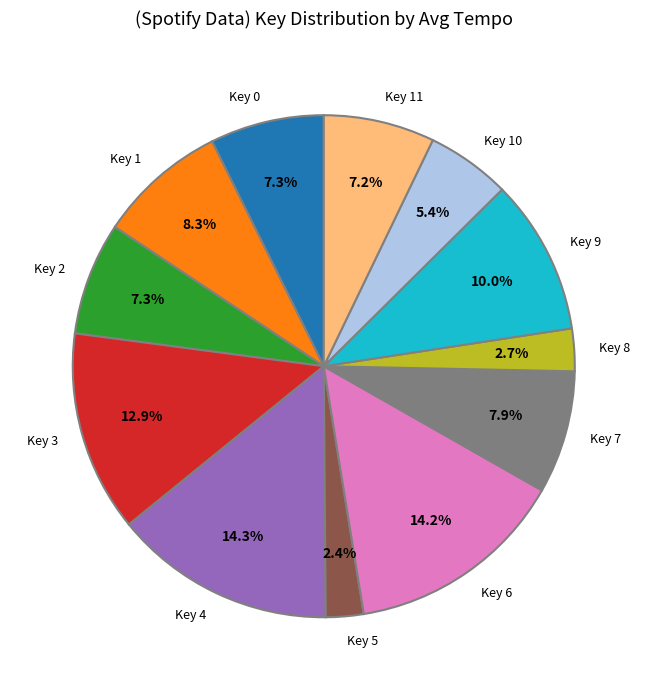

Combined, do Key 3 and Key 0 account for over 50%?

No